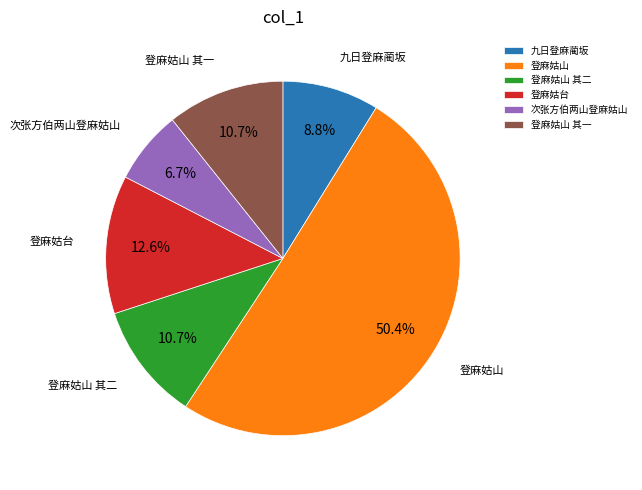

How much of the chart is everything except 登麻姑台?

87.4%